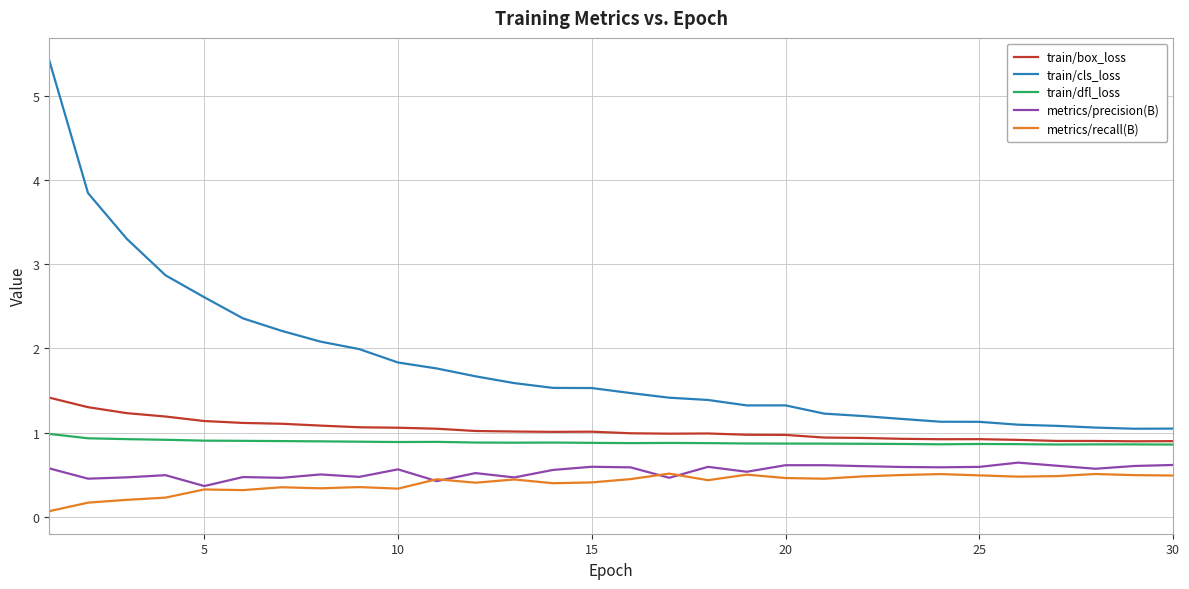

Which series has the widest spread of values?

train/cls_loss